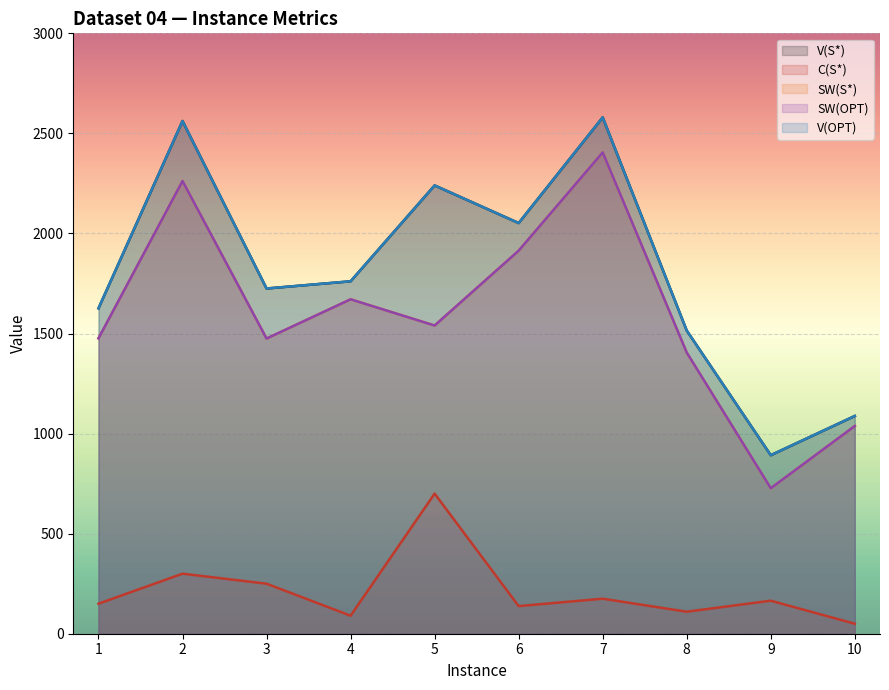

Reading left to right, what are all the values shown in this chart?

V(S*): 1=1626	2=2562	3=1725	4=1761	5=2240	6=2052	7=2580	8=1515	9=892	10=1088
C(S*): 1=150	2=300	3=250	4=90	5=700	6=138	7=175	8=110	9=165	10=50
SW(S*): 1=1476	2=2262	3=1475	4=1671	5=1540	6=1914	7=2405	8=1405	9=727	10=1038
SW(OPT): 1=1476	2=2262	3=1475	4=1671	5=1540	6=1914	7=2405	8=1405	9=727	10=1038
V(OPT): 1=1626	2=2562	3=1725	4=1761	5=2240	6=2052	7=2580	8=1515	9=892	10=1088